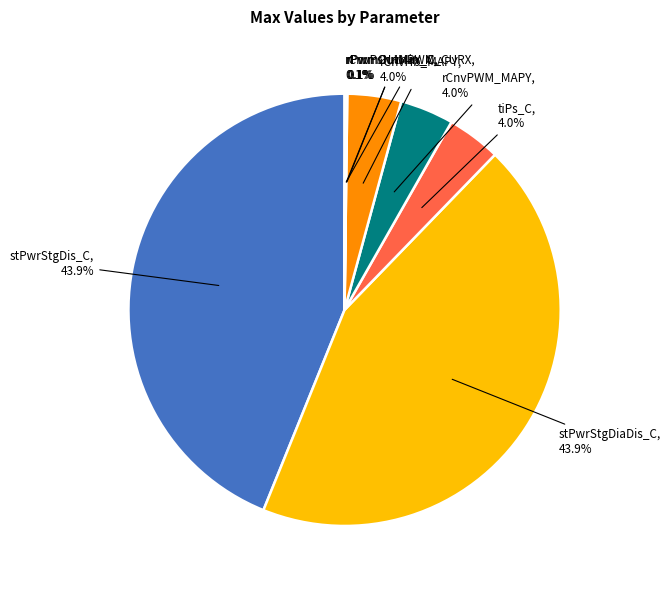

What percentage is NOT represented by rCnvHb_MAPY?

96.0%